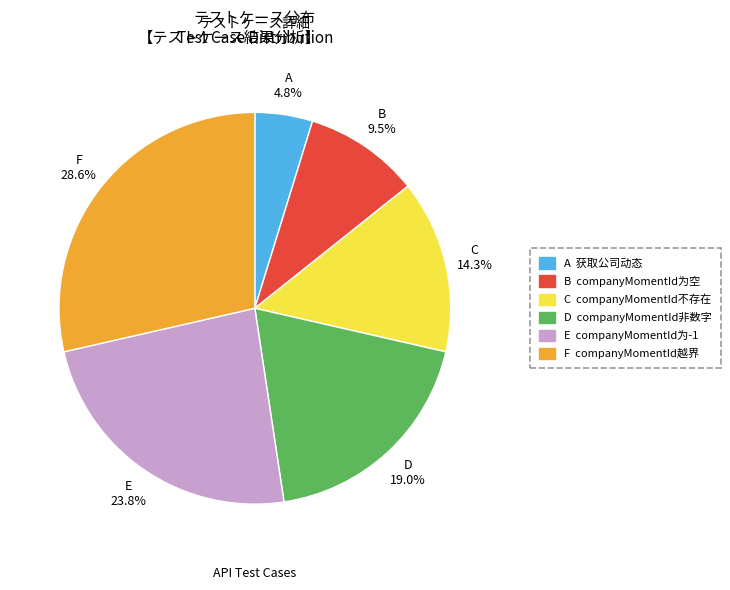

Does any single category account for the majority?

No